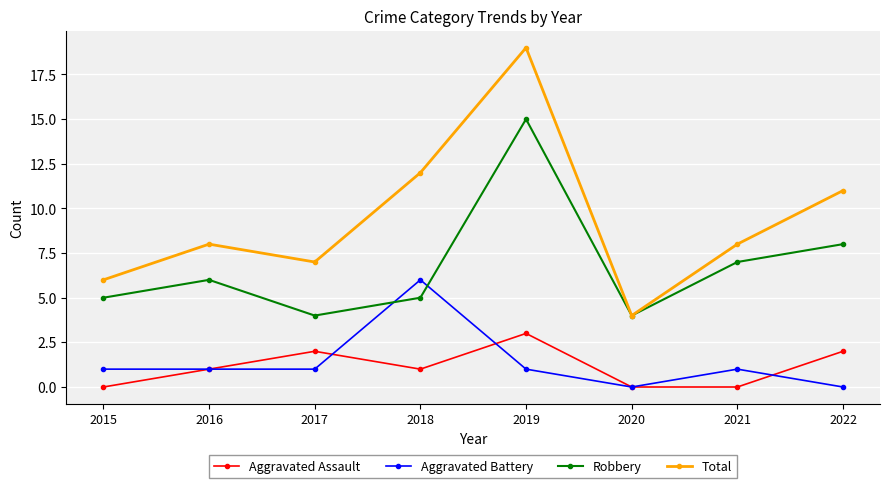

Which series has the widest spread of values?

Total